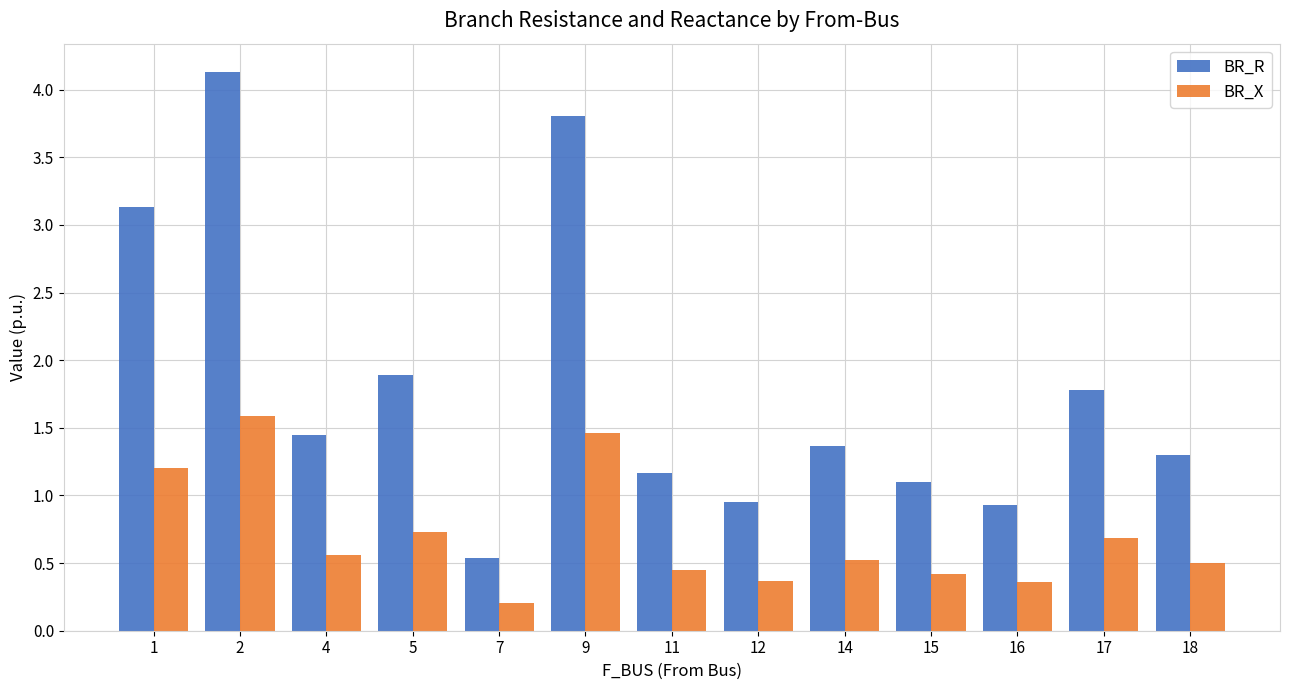

Which category has the lowest value across all series?

7